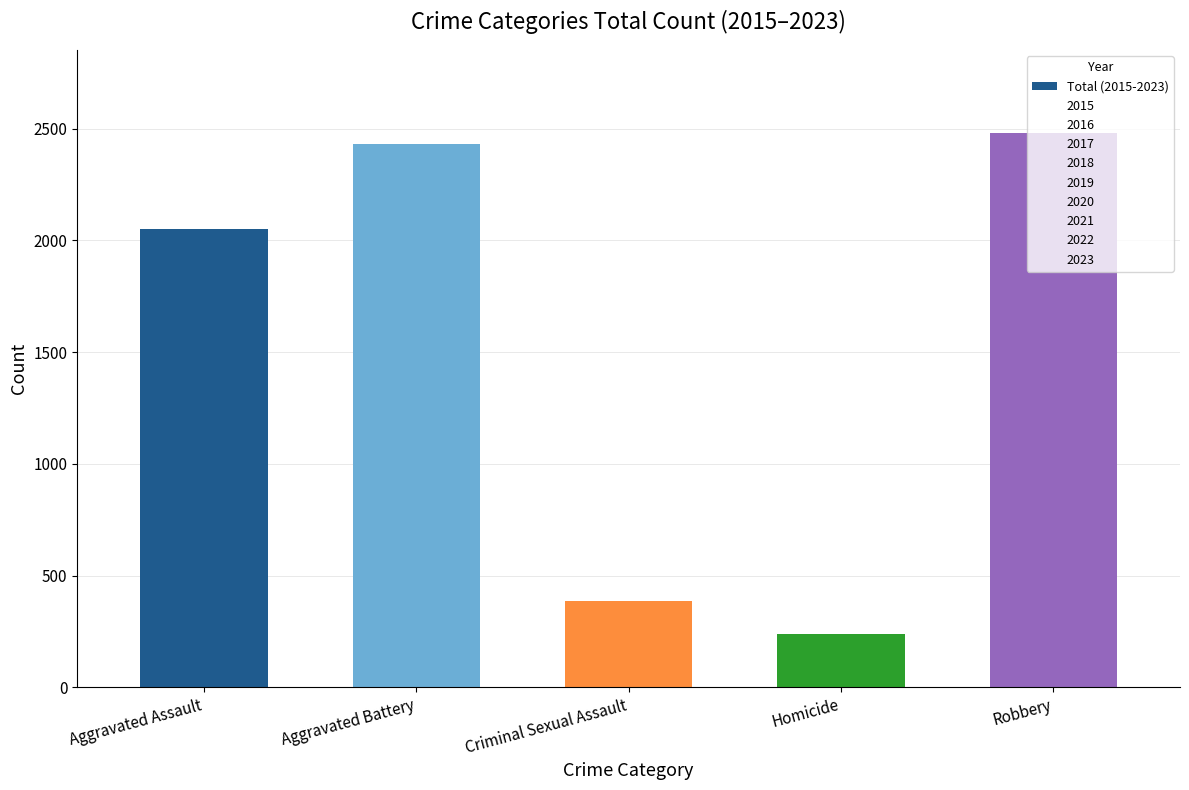

What is the label of the 1st bar from the left?

Aggravated Assault